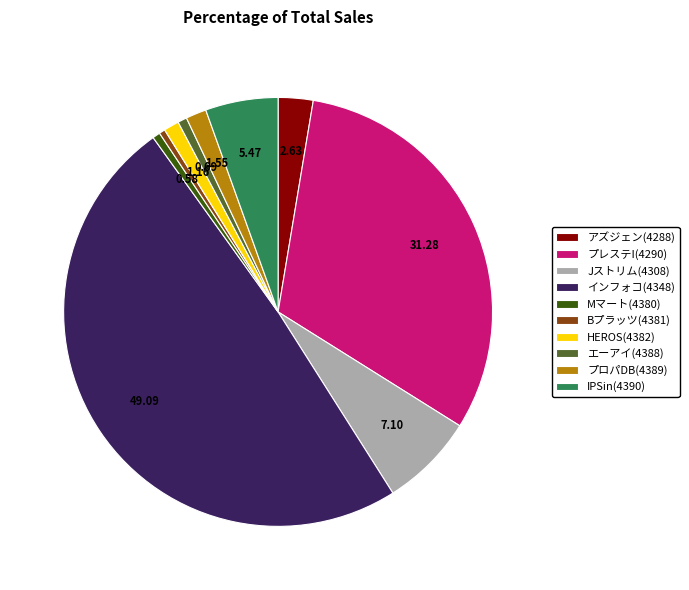

The Jストリム(4308) slice represents 7% of the pie. True or false?

True